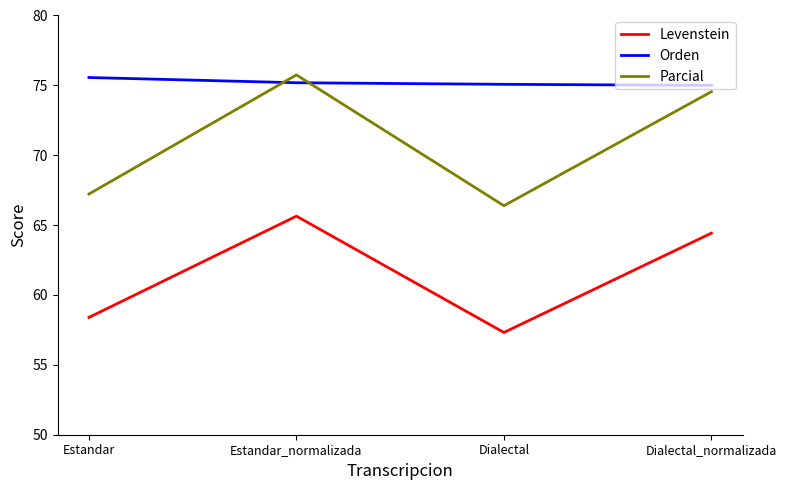

True or false: Orden and Levenstein intersect in this chart.

False